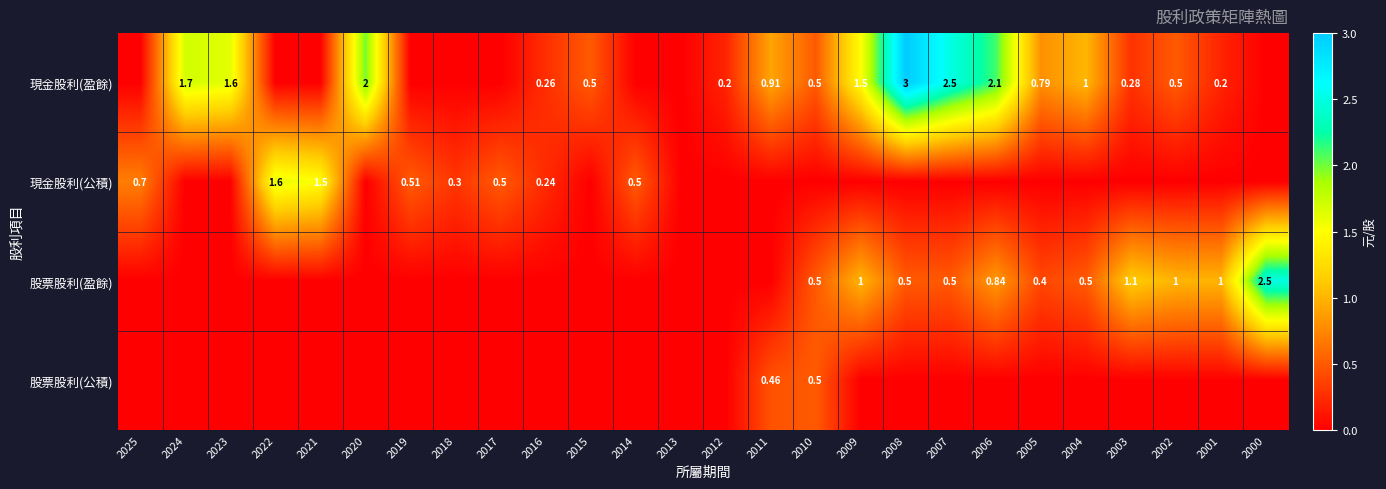

Is the value of 現金股利(盈餘) at 2004 greater than the value of 股票股利(盈餘) at 2003?

No